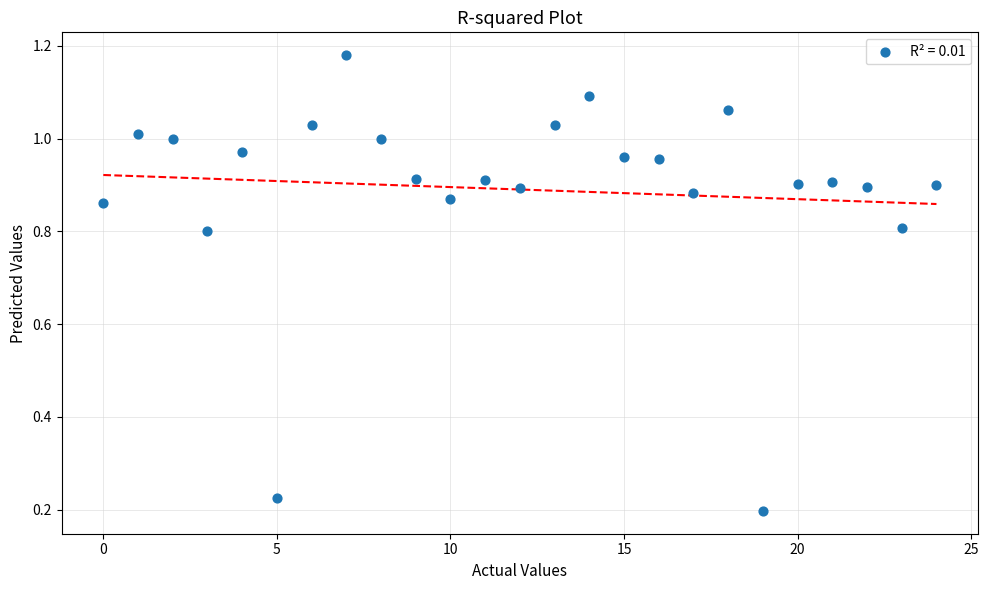

Count the number of points in this scatter plot.

25